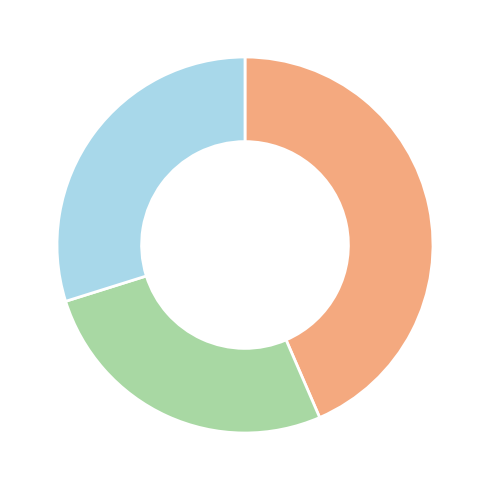

Is there a majority slice in this chart?

No